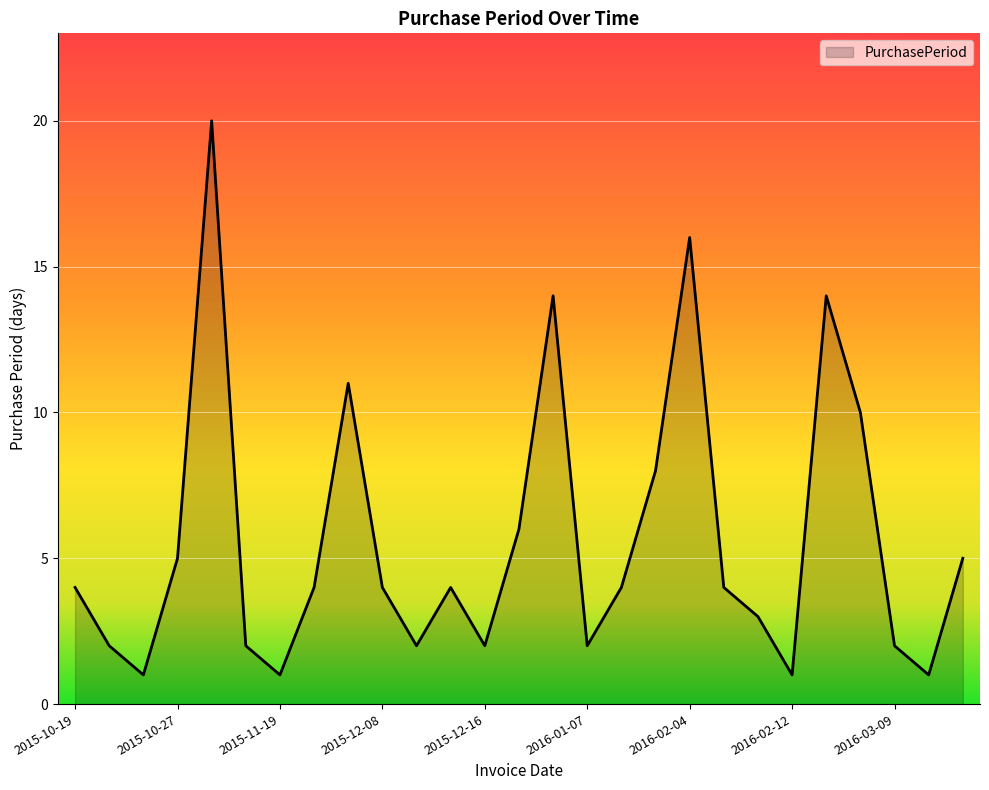

How many points are higher than both their immediate neighbors (excluding endpoints)?

6